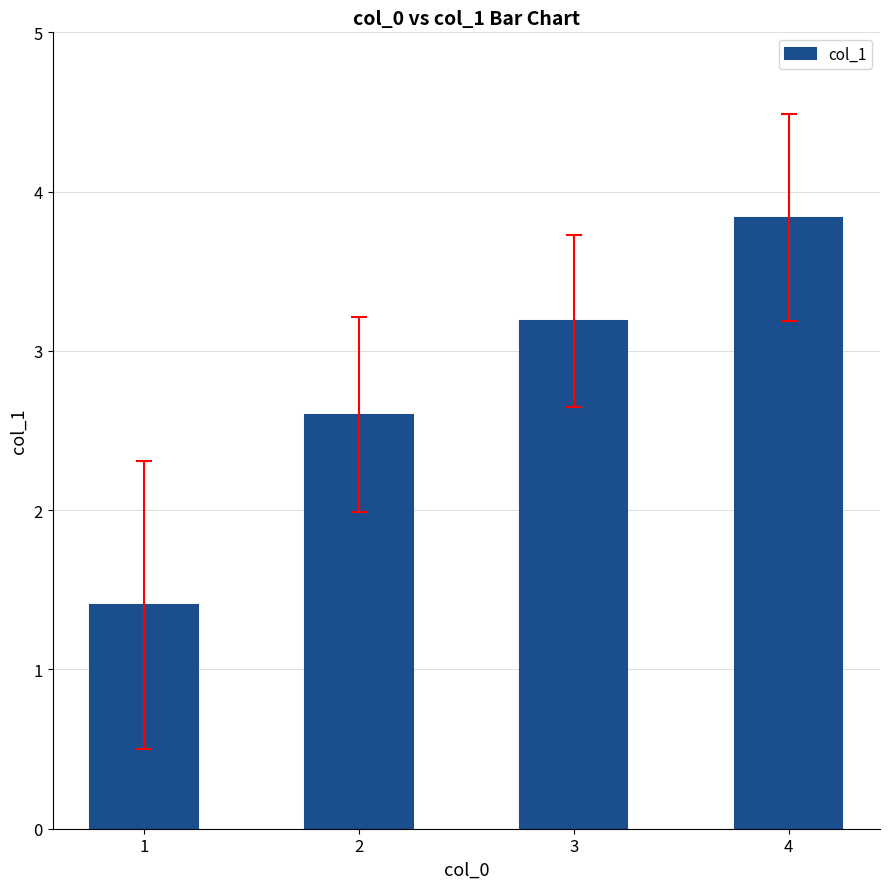

At which label does the data first exceed 3?

3